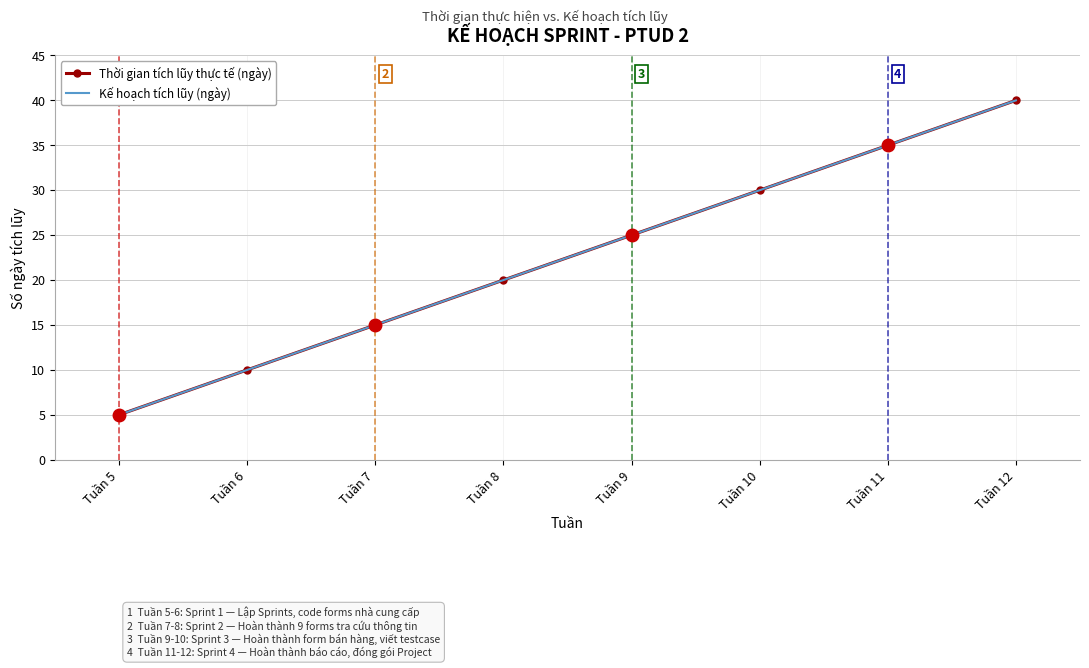

What are all the series names shown in the legend?

Thời gian tích lũy thực tế (ngày), Kế hoạch tích lũy (ngày)